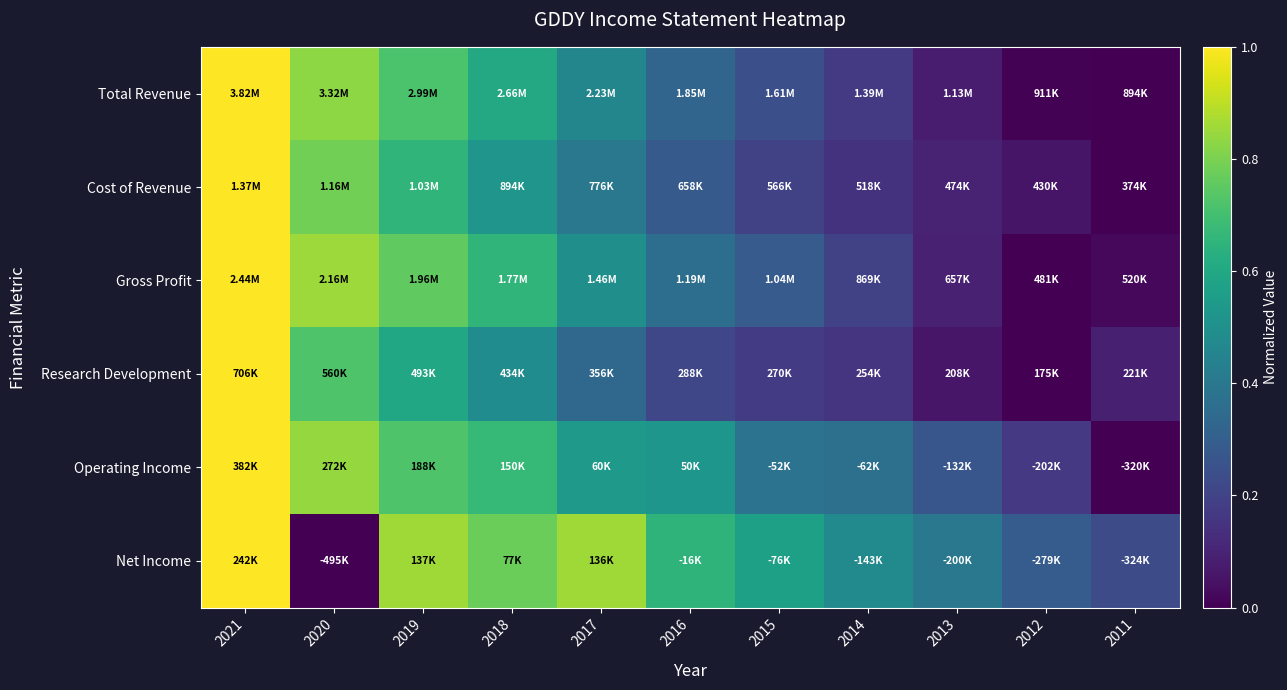

Reading left to right, extract all data points from this chart.

Total Revenue: 2021=1.0	2020=0.8	2019=0.7	2018=0.6	2017=0.5	2016=0.3	2015=0.2	2014=0.2	2013=0.1	2012=0.0	2011=0.0
Cost of Revenue: 2021=1.0	2020=0.8	2019=0.7	2018=0.5	2017=0.4	2016=0.3	2015=0.2	2014=0.1	2013=0.1	2012=0.1	2011=0.0
Gross Profit: 2021=1.0	2020=0.9	2019=0.8	2018=0.7	2017=0.5	2016=0.4	2015=0.3	2014=0.2	2013=0.1	2012=0.0	2011=0.0
Research Development: 2021=1.0	2020=0.7	2019=0.6	2018=0.5	2017=0.3	2016=0.2	2015=0.2	2014=0.1	2013=0.1	2012=0.0	2011=0.1
Operating Income: 2021=1.0	2020=0.8	2019=0.7	2018=0.7	2017=0.5	2016=0.5	2015=0.4	2014=0.4	2013=0.3	2012=0.2	2011=0.0
Net Income: 2021=1.0	2020=0.0	2019=0.9	2018=0.8	2017=0.9	2016=0.6	2015=0.6	2014=0.5	2013=0.4	2012=0.3	2011=0.2